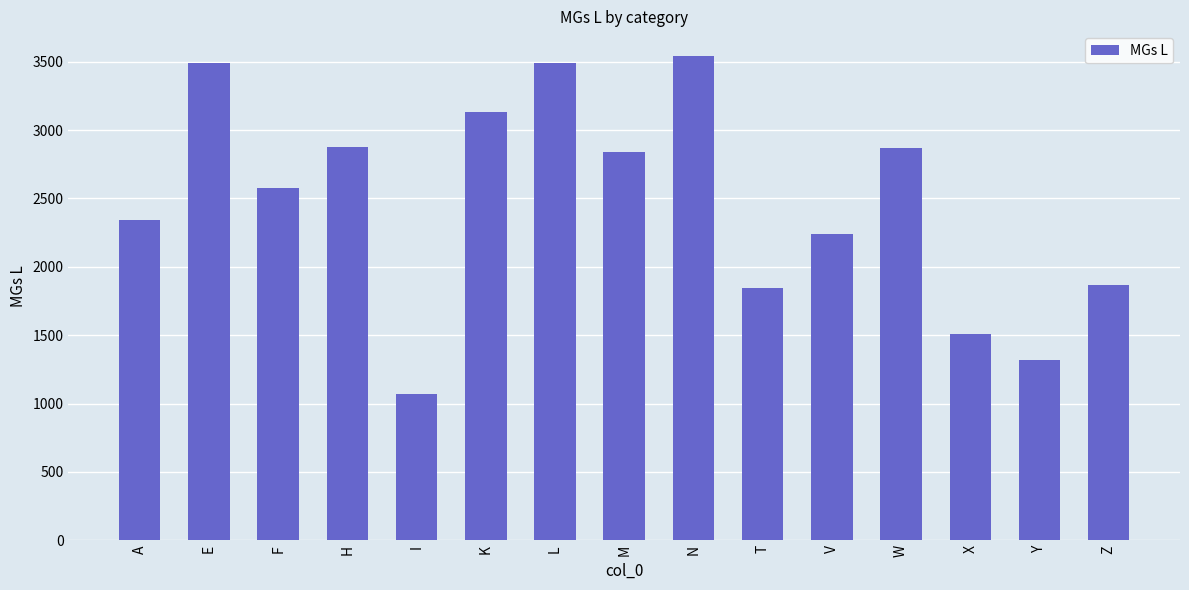

What is the ratio of the value at V to the value at A?

1.0